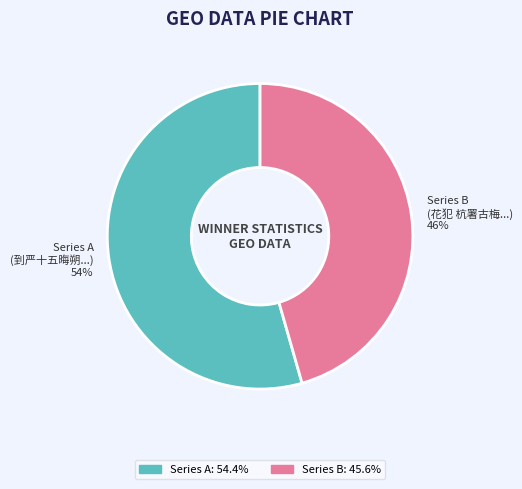

Does any single category account for the majority?

Yes